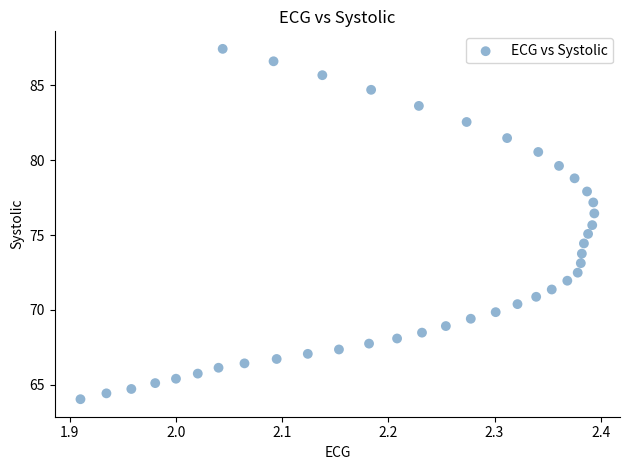

What is the range of Y values (max minus min)?

23.4